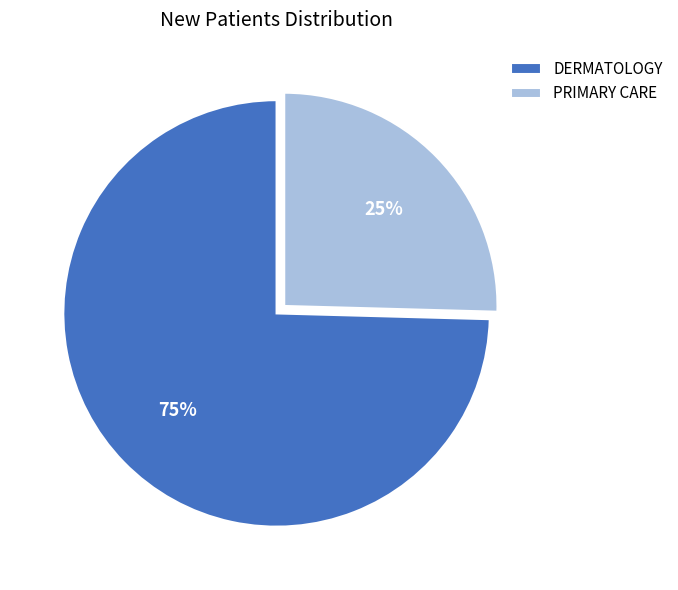

How many segments does this pie chart have?

2